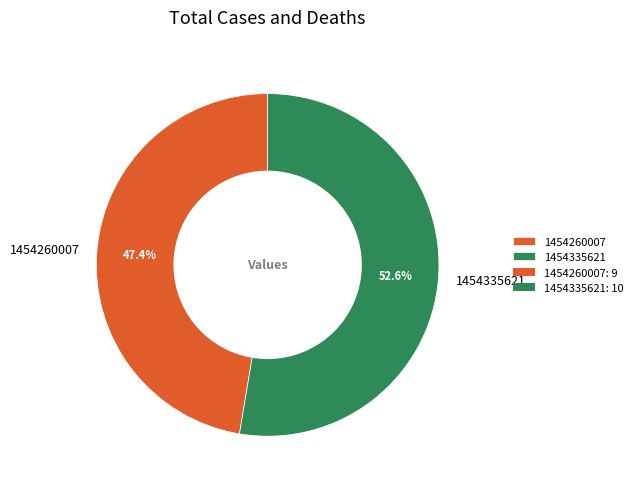

The 1454335621 slice represents 53% of the pie. True or false?

True